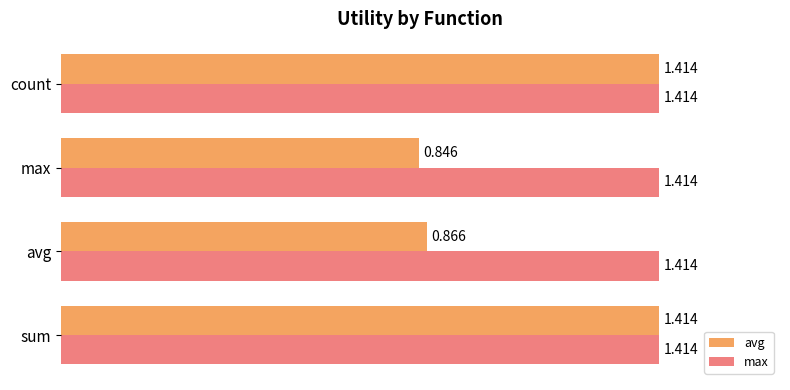

What is the difference between the second highest and minimum values in the avg series?

0.6